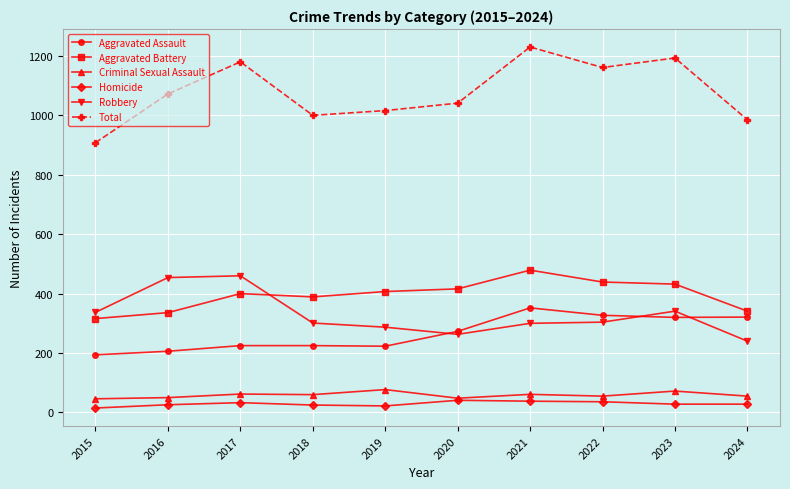

What value does the Aggravated Assault series have at 2023?

320